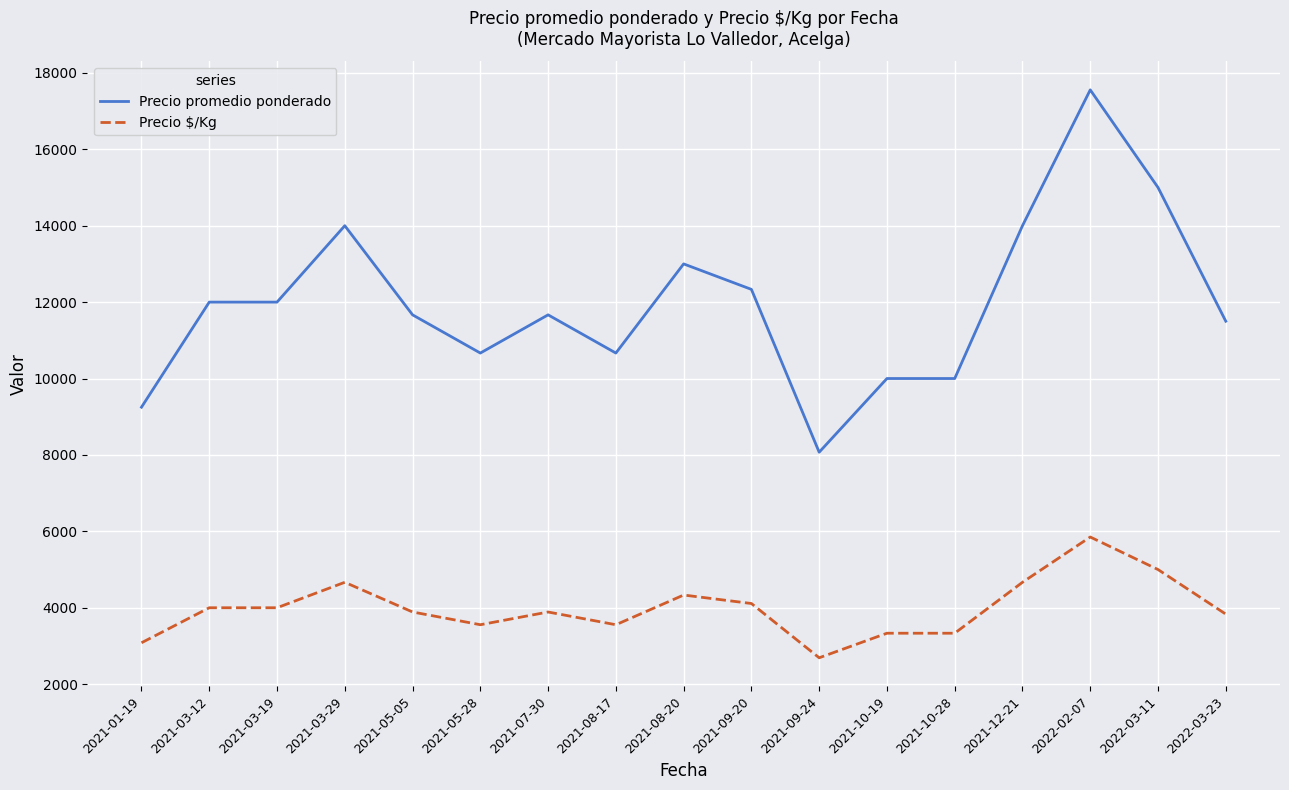

True or false: Precio promedio ponderado and Precio $/Kg cross at least once.

False